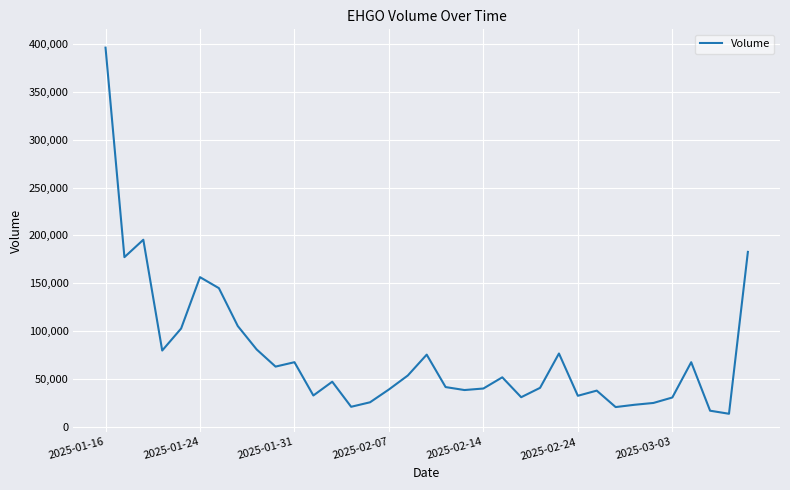

What is the difference between the maximum and minimum values?

382700